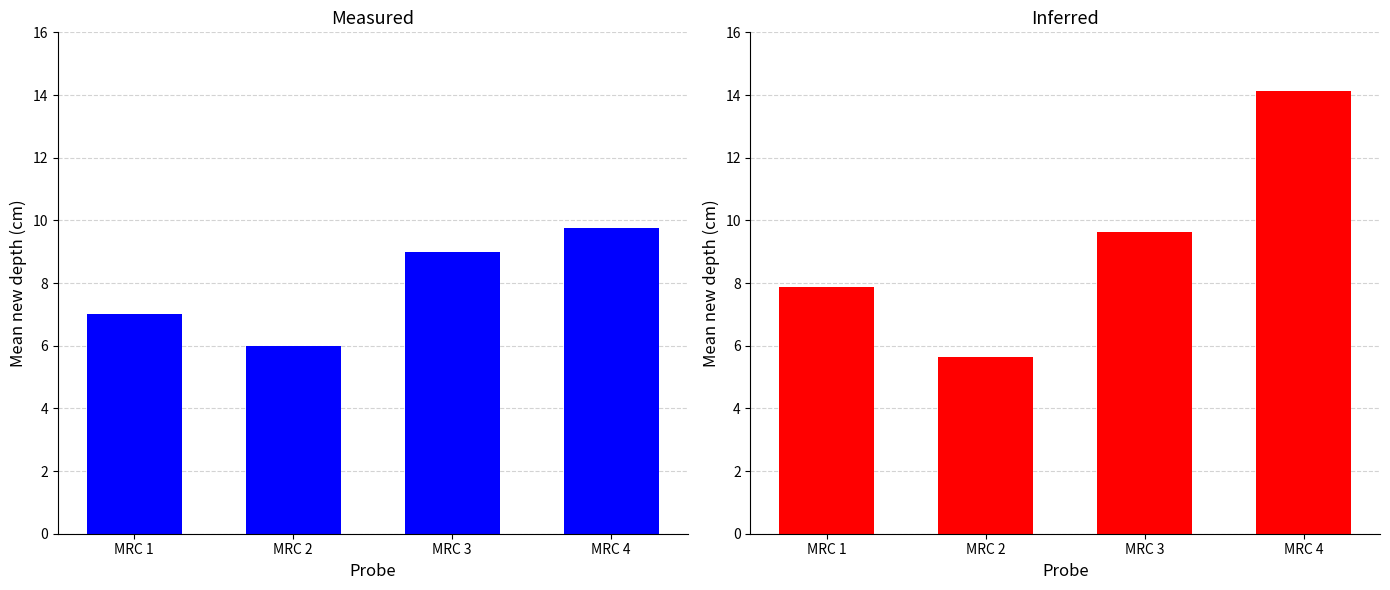

Count the number of categories in the chart.

4